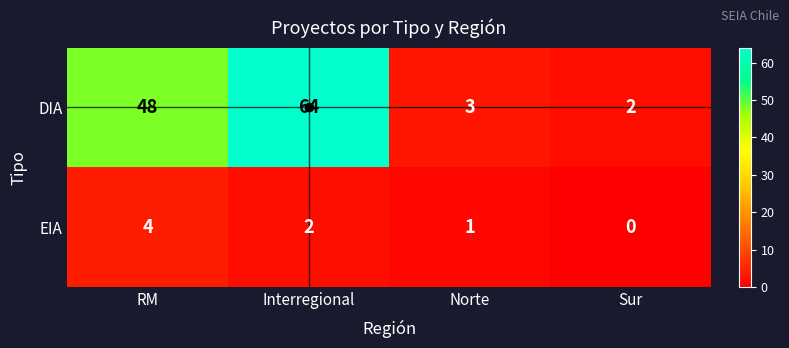

What is the sum of all EIA values?

7